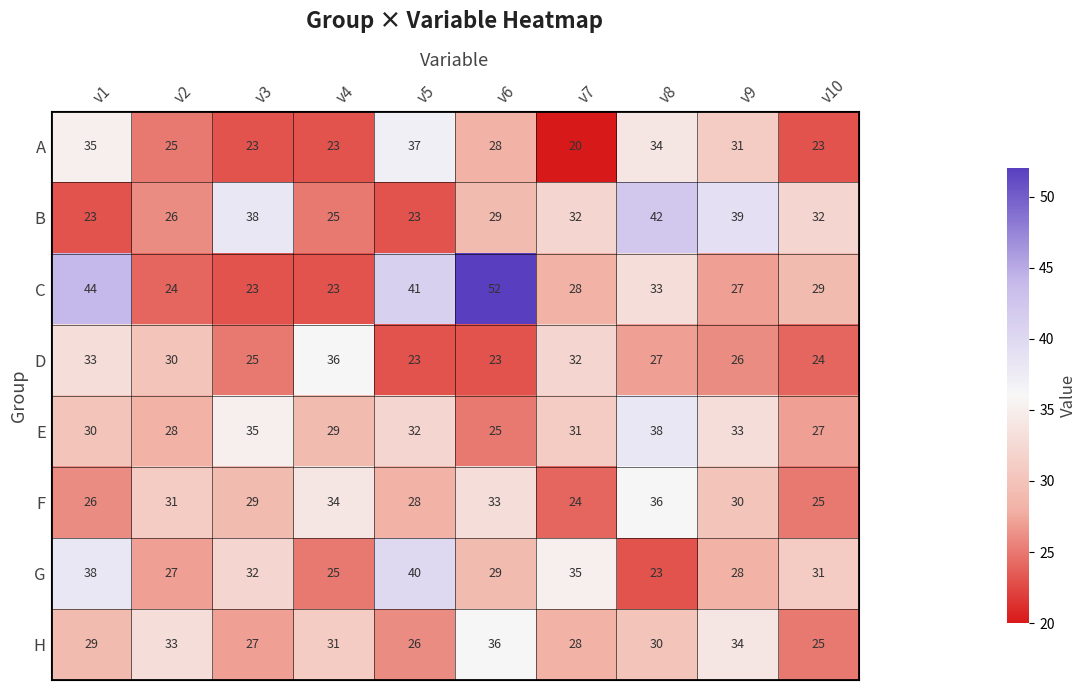

Is it true that F equals 48 at v6?

False